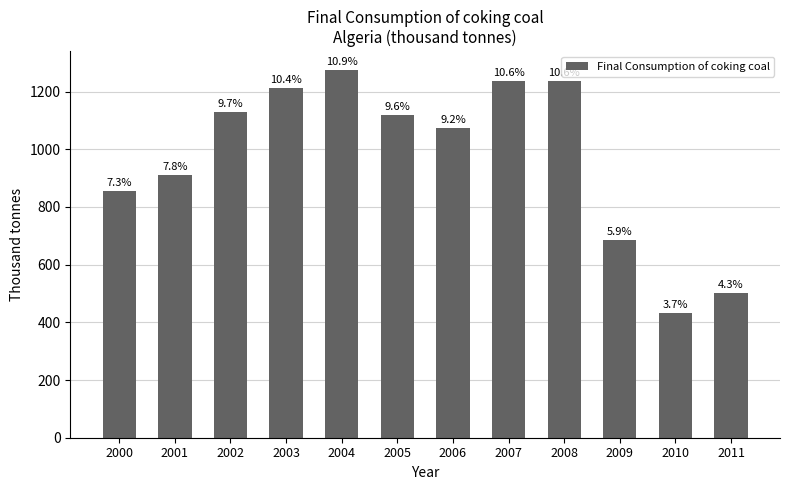

Does the chart contain any negative values?

No